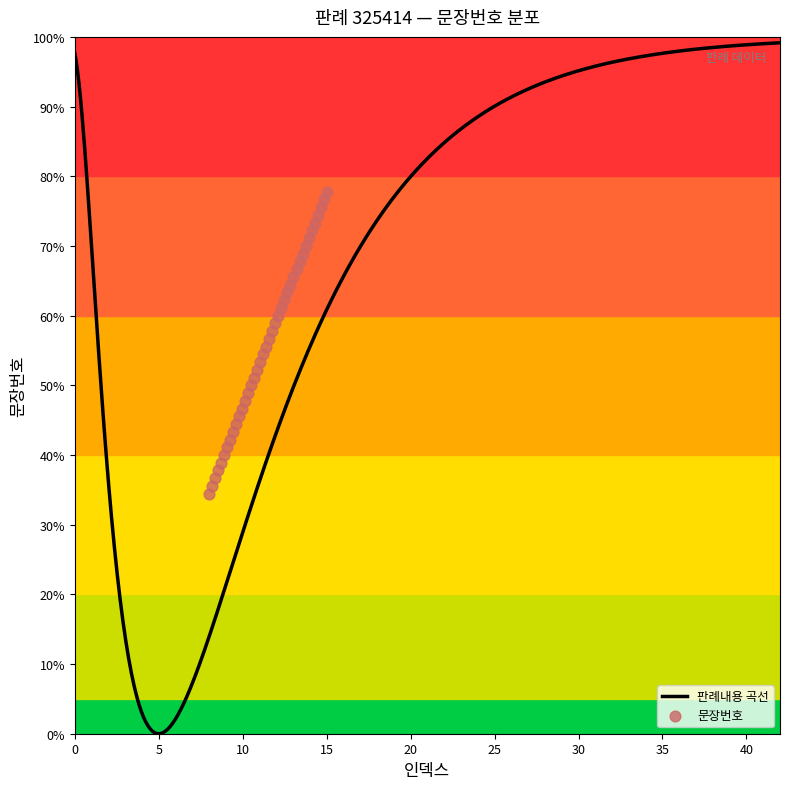

Between 34 and 13, which is larger?

34